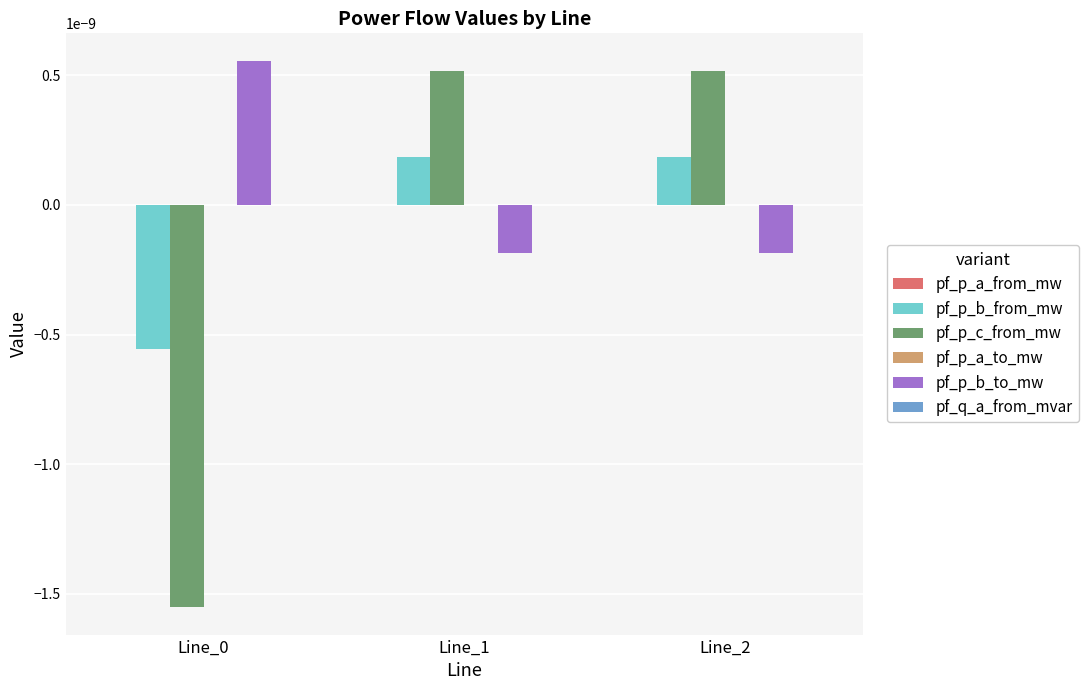

Between Line_0 and Line_1, which series saw the biggest shift?

pf_p_c_from_mw